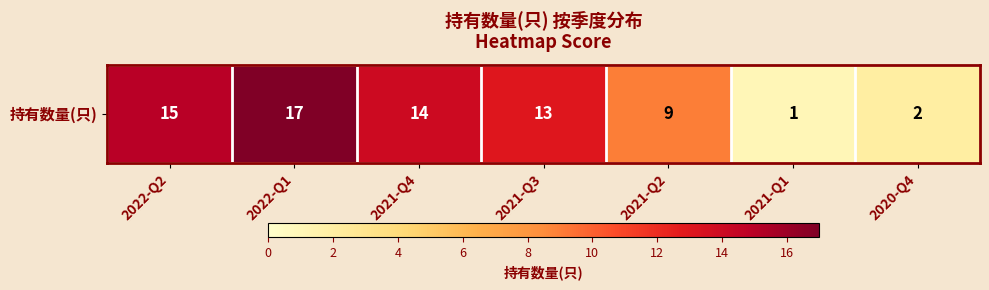

What is the average value?

10